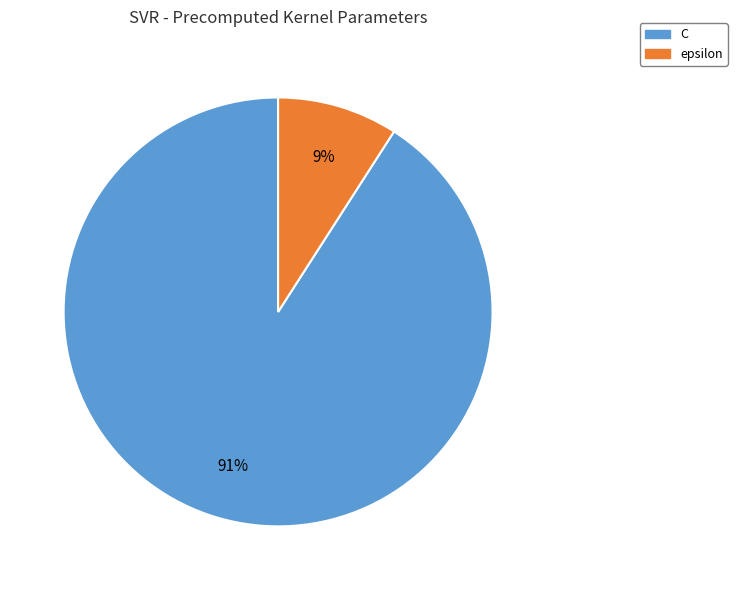

To the nearest percent, what is the difference between the C and epsilon slice percentages?

82%